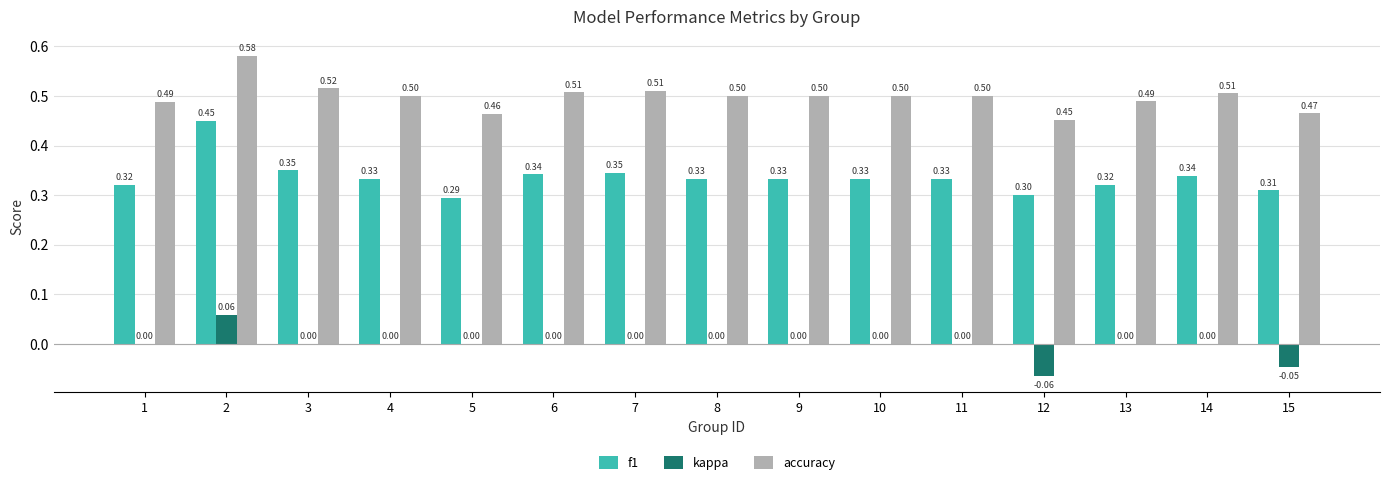

The value of kappa at 4 is -0.1. True or false?

False